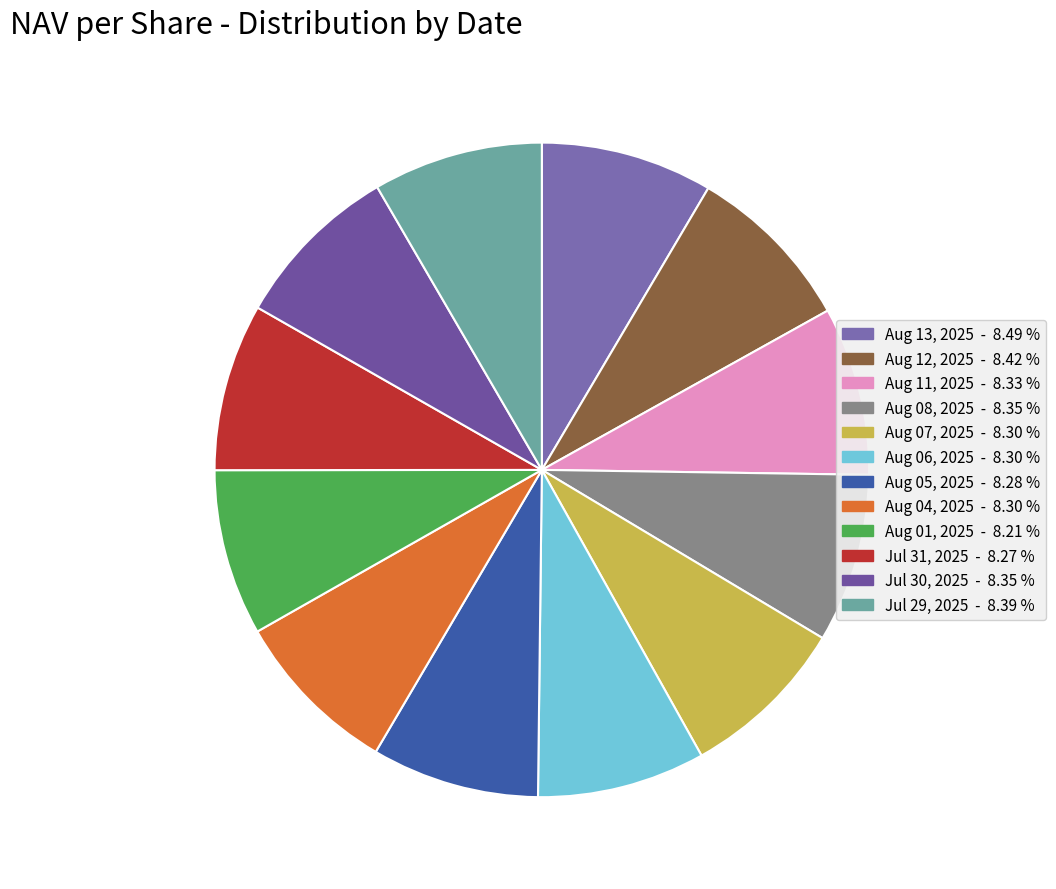

Approximately how many times larger is the value at Aug 01, 2025 compared to Aug 12, 2025?

1.0